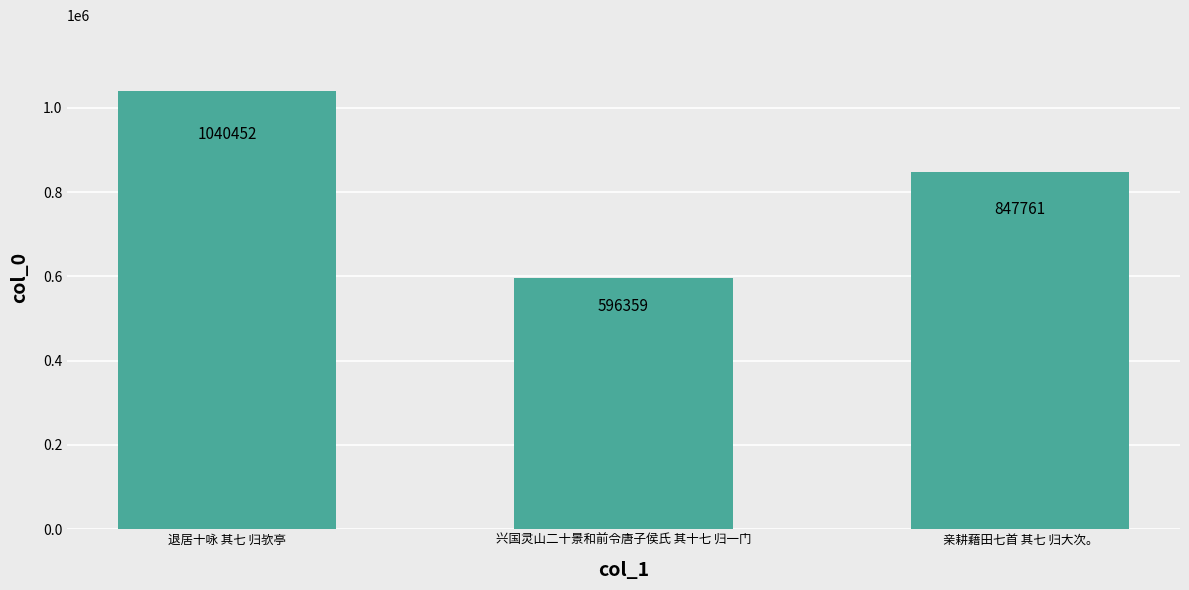

Read the value at 兴国灵山二十景和前令唐子侯氏 其十七 归一门, to the nearest 50.

596350